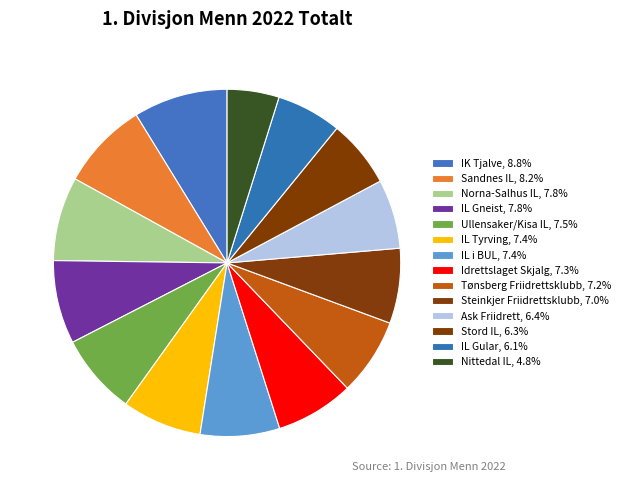

To the nearest percent, what is the difference between the largest and smallest slice percentages?

4%